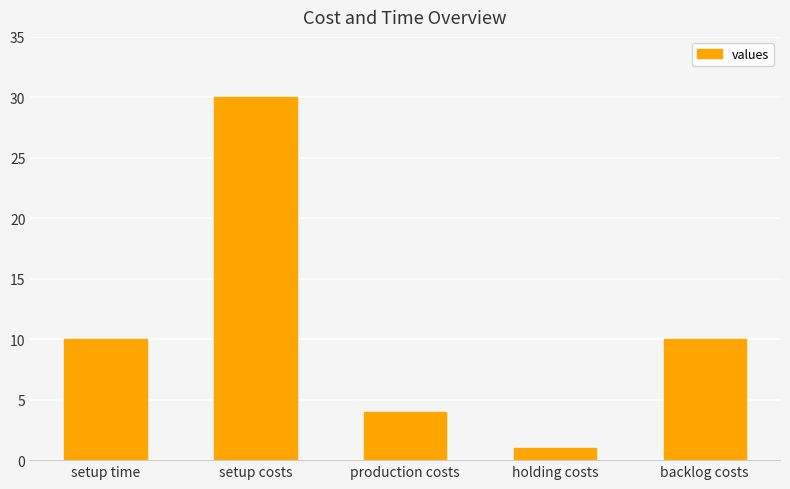

At which category does the chart reach its minimum across all series?

holding costs